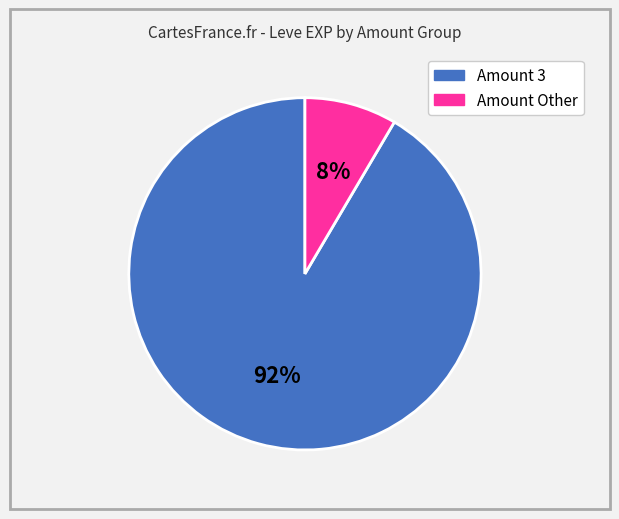

To the nearest percent, what is the average slice percentage?

50%